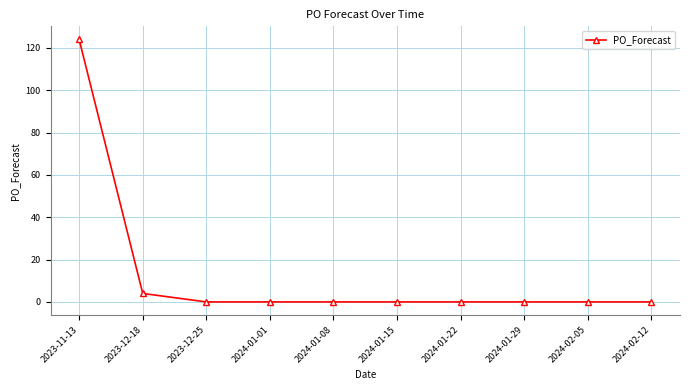

Reading right to left, extract all data points from this chart.

2024-02-12=0	2024-02-05=0	2024-01-29=0	2024-01-22=0	2024-01-15=0	2024-01-08=0	2024-01-01=0	2023-12-25=0	2023-12-18=4	2023-11-13=124